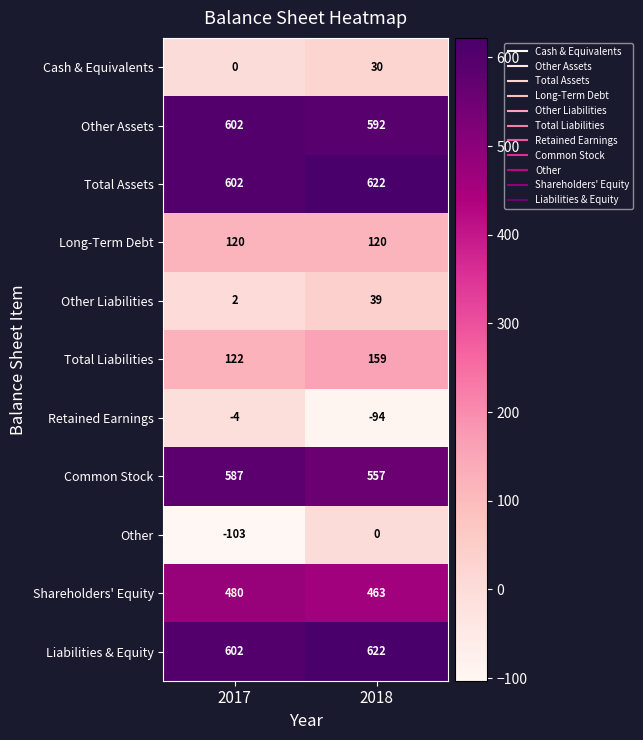

Where is Other Liabilities nearest to the value 20?

2017